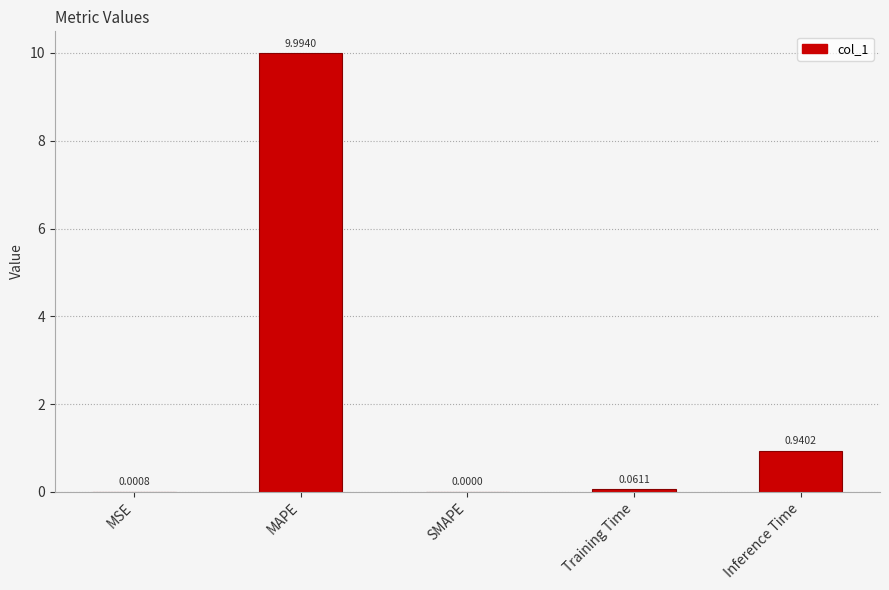

At which category does the chart reach its peak across all series?

MAPE